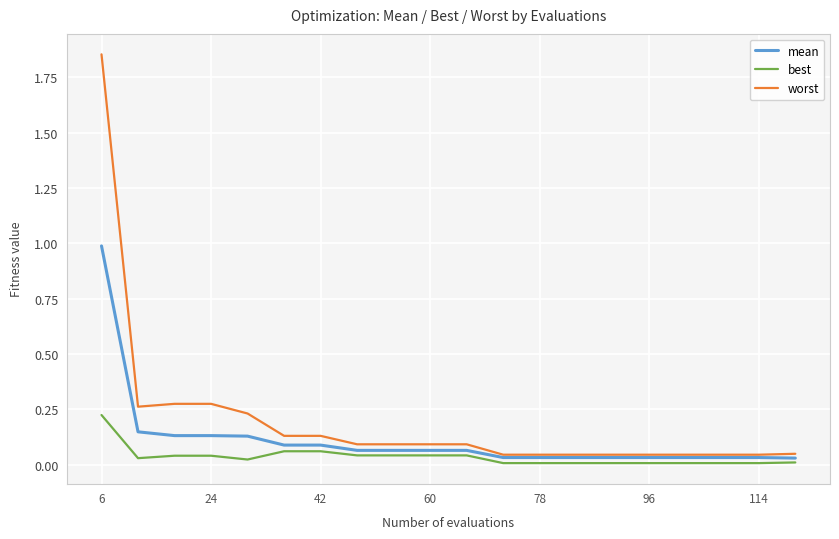

List the series in order of their overall mean, lowest first.

best, mean, worst